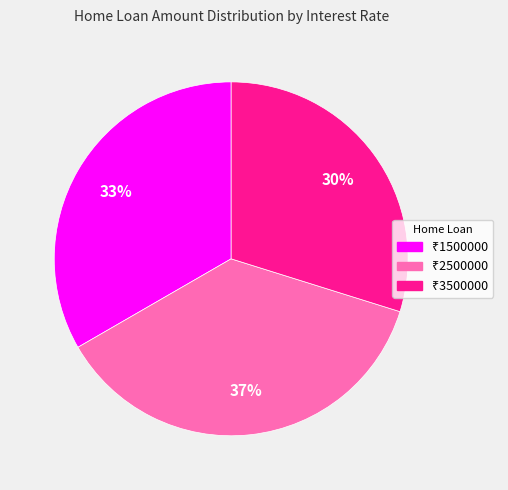

Is there any slice that represents more than half of the pie?

No